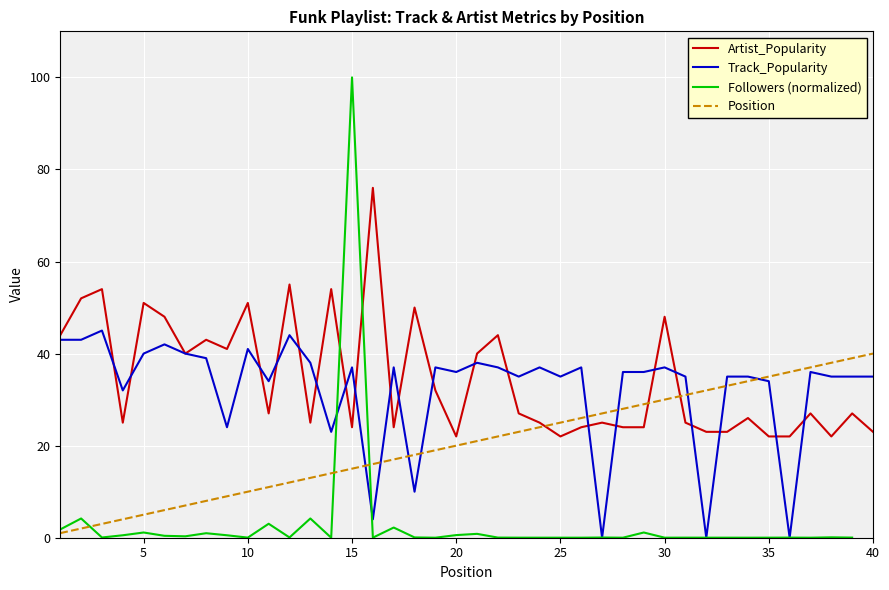

How many data points in Artist_Popularity are less than 27?

19